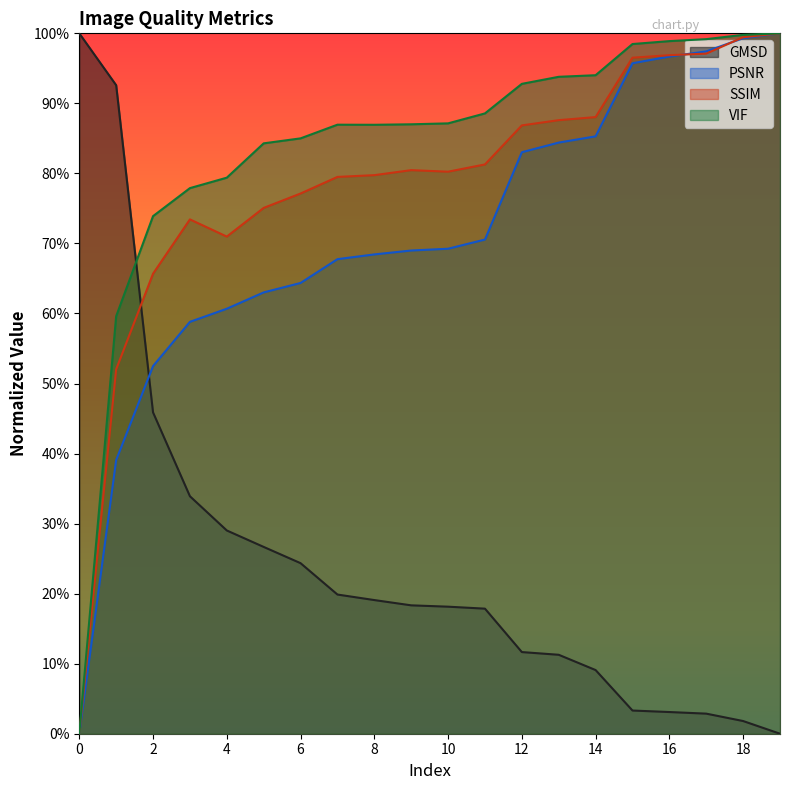

The value of PSNR at 19 is 1.0. True or false?

True